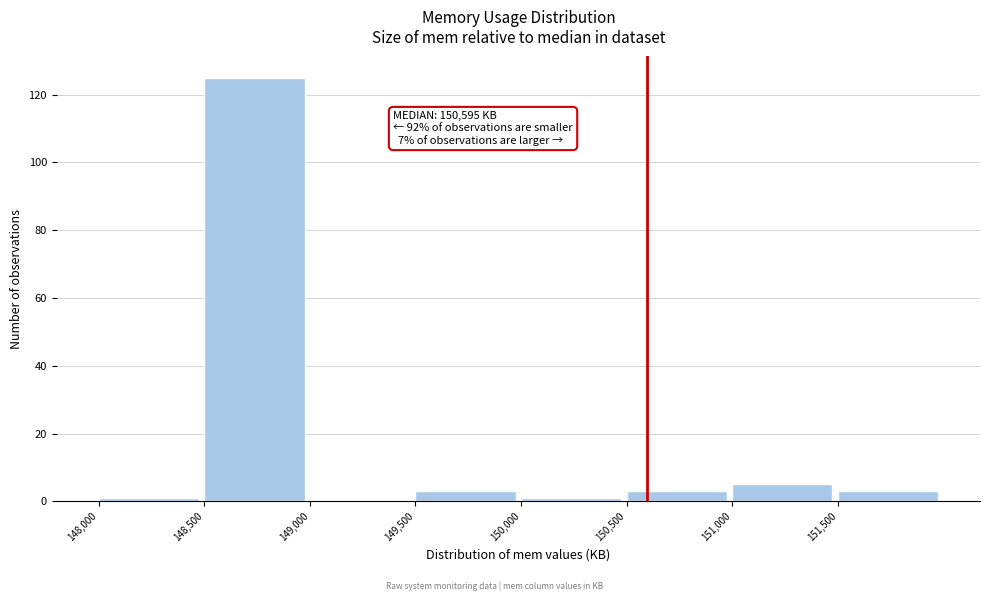

Over which range of the x-axis is the bar tallest?

148500 to 149000